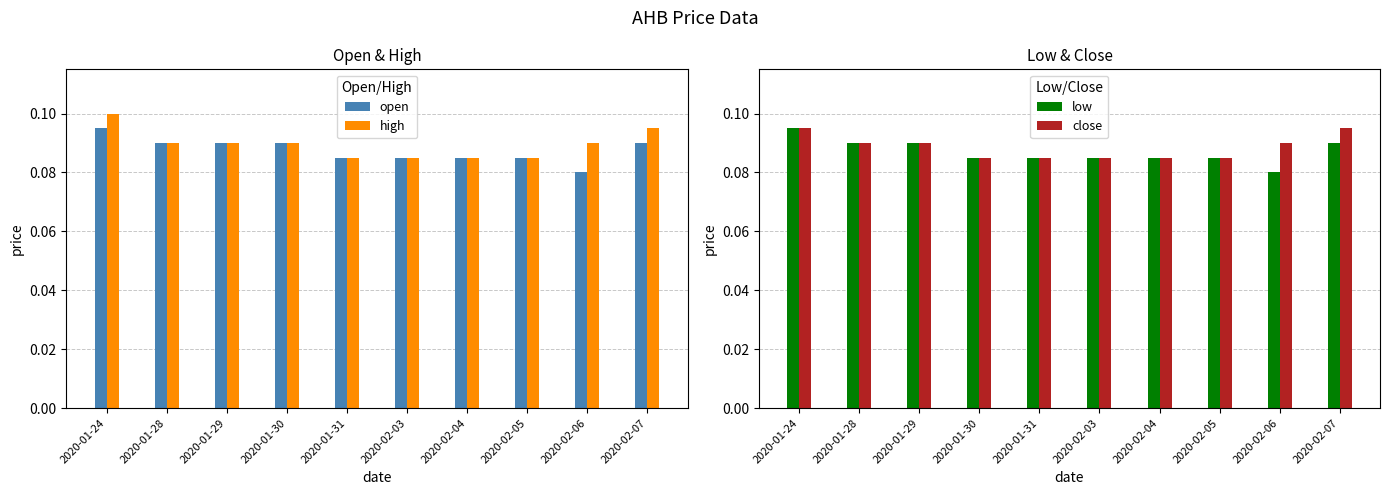

At which category is the sum across all series the highest?

2020-01-24